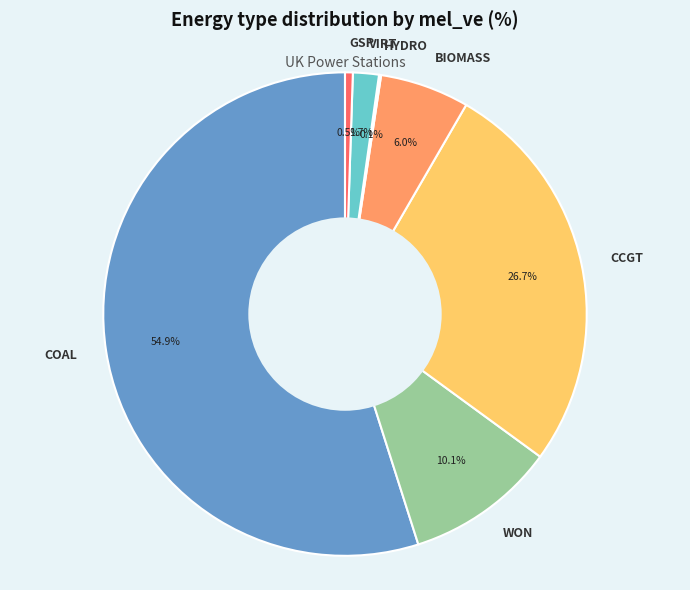

What percentage is NOT represented by BIOMASS?

94.0%